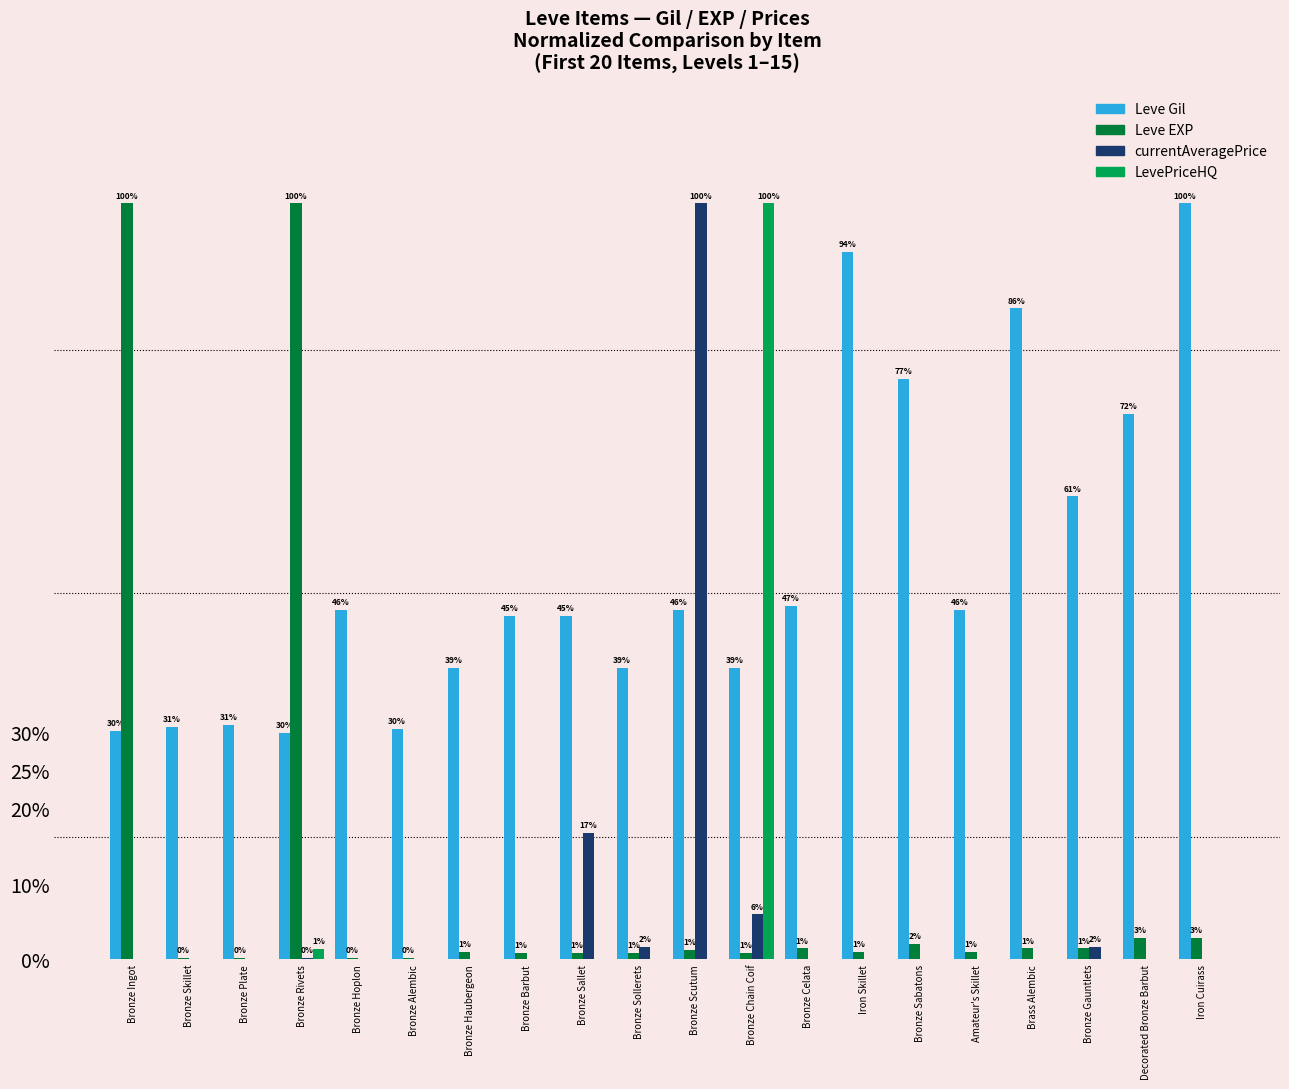

What is the approximate value of Leve Gil at Bronze Sallet?

45.5